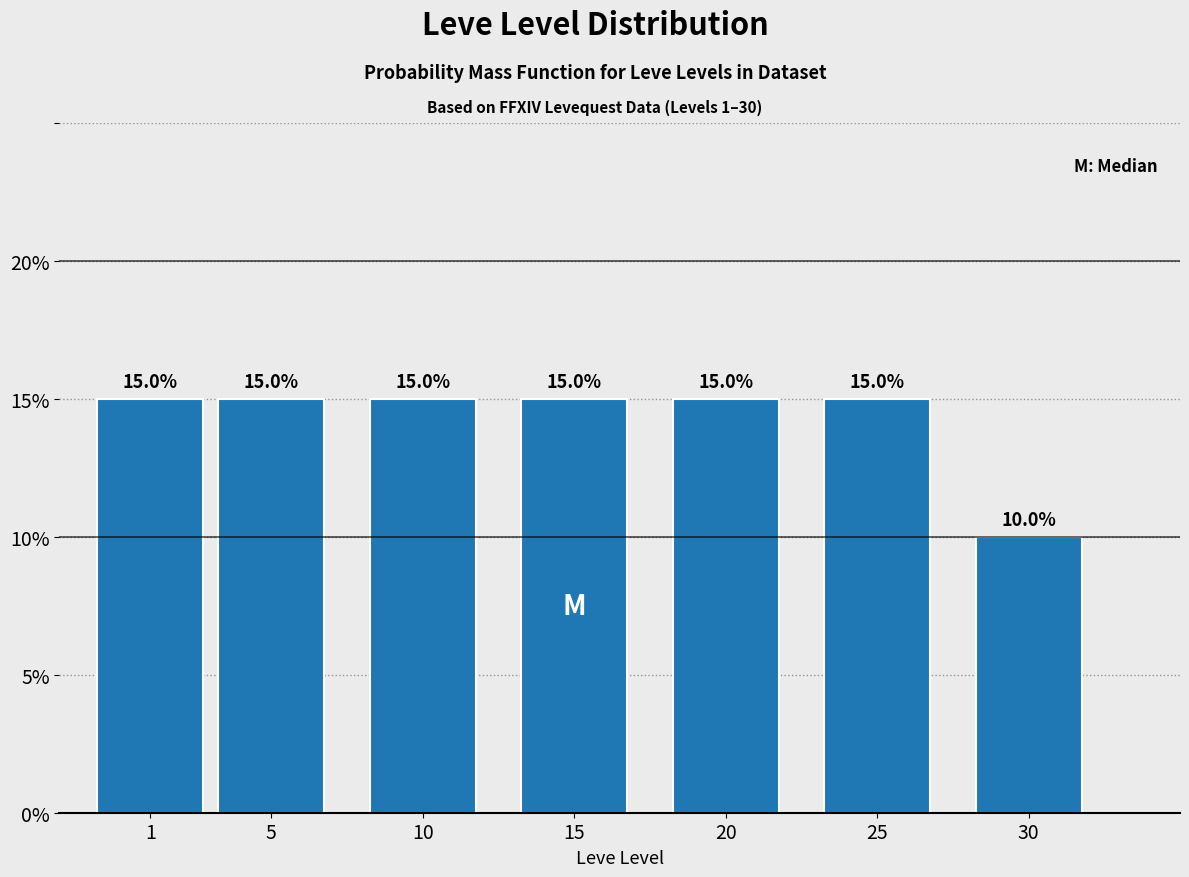

Reading left to right, list all the values displayed in this chart.

15	15	15	15	15	15	10